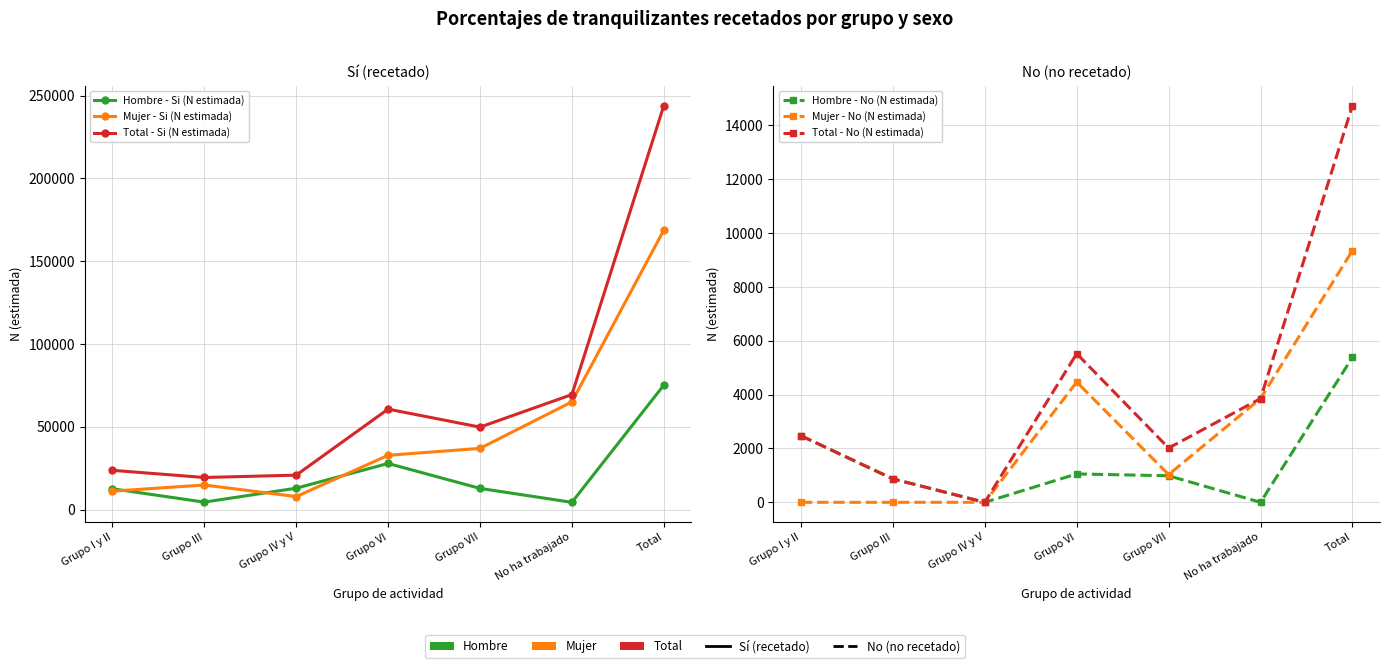

What is the label of the 2nd point from the right?

No ha trabajado